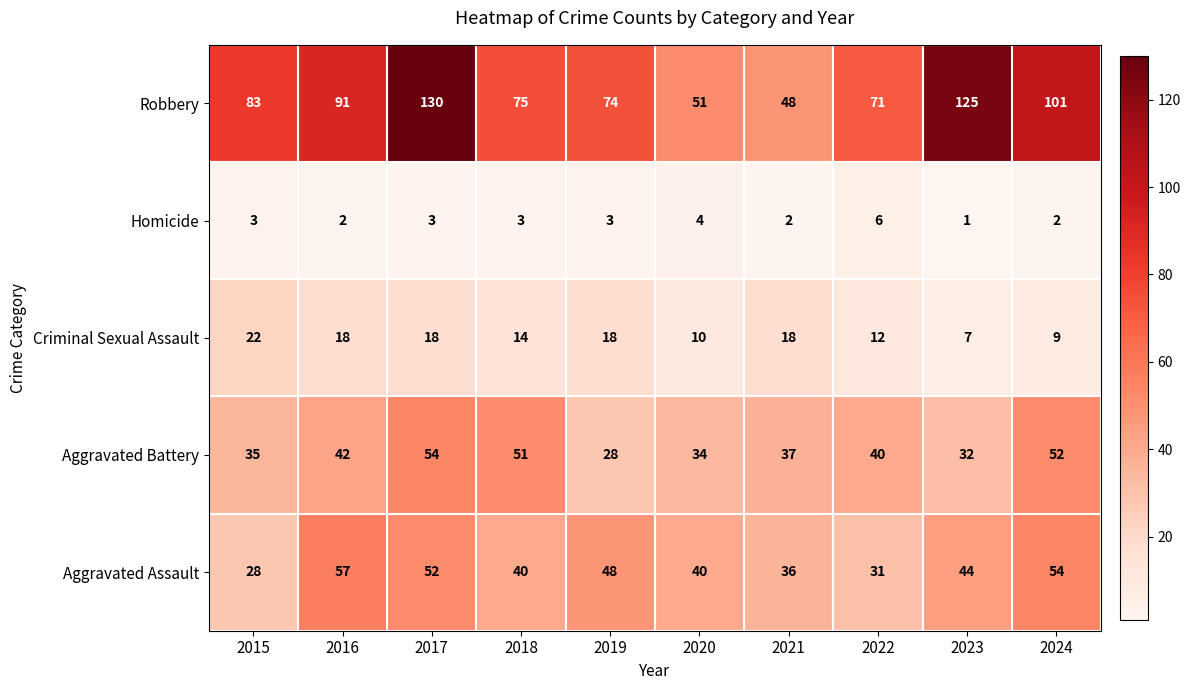

What is the sum of all Aggravated Battery values?

405